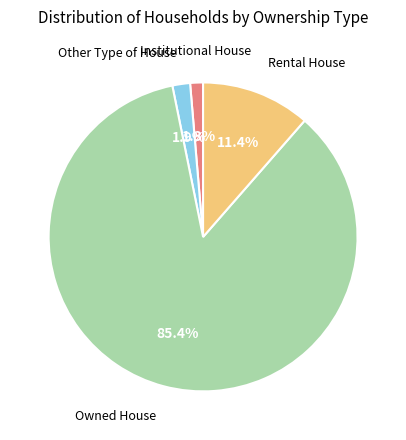

Is there a majority slice in this chart?

Yes